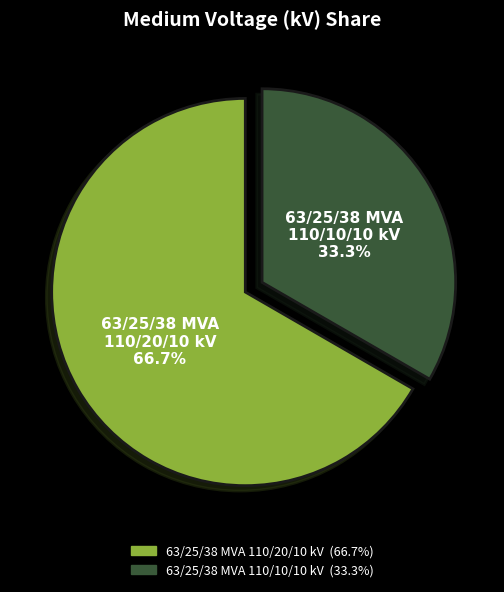

Combined, what portion of the pie is 63/25/38 MVA 110/10/10 kV and 63/25/38 MVA 110/20/10 kV?

100.0%